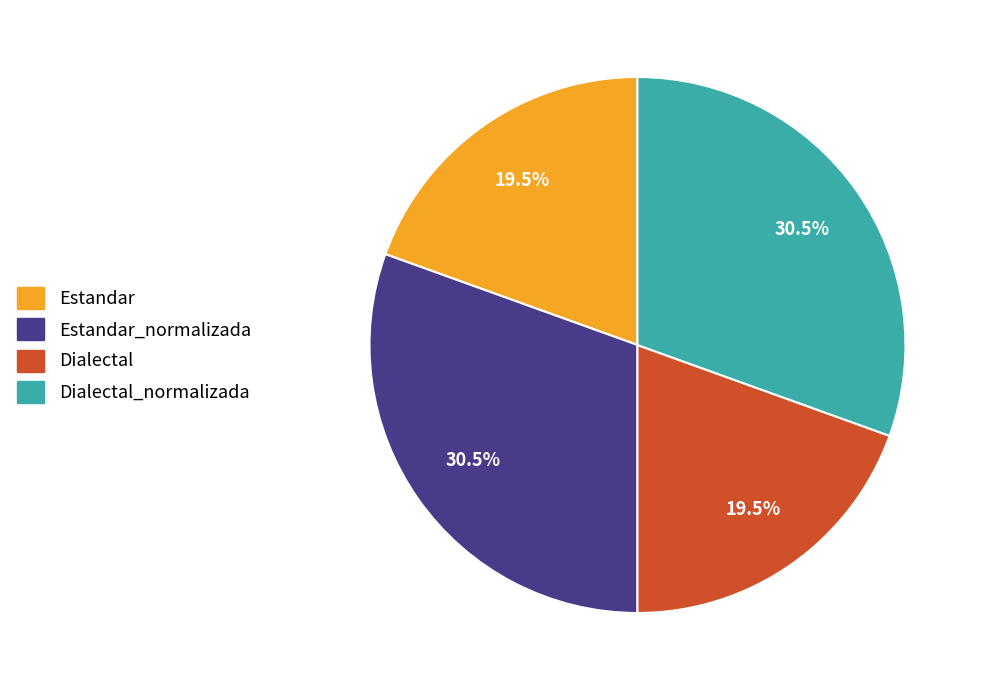

Do Dialectal and Estandar together represent more than half of the pie?

No